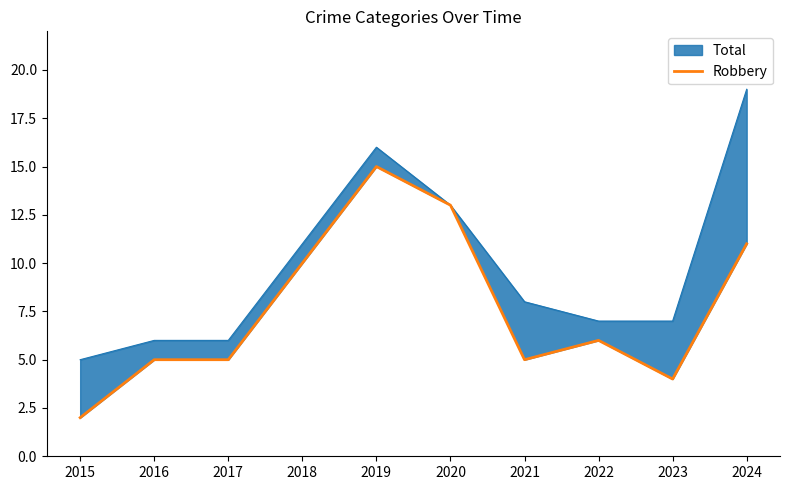

How many points are higher than both their immediate neighbors (excluding endpoints)?

2